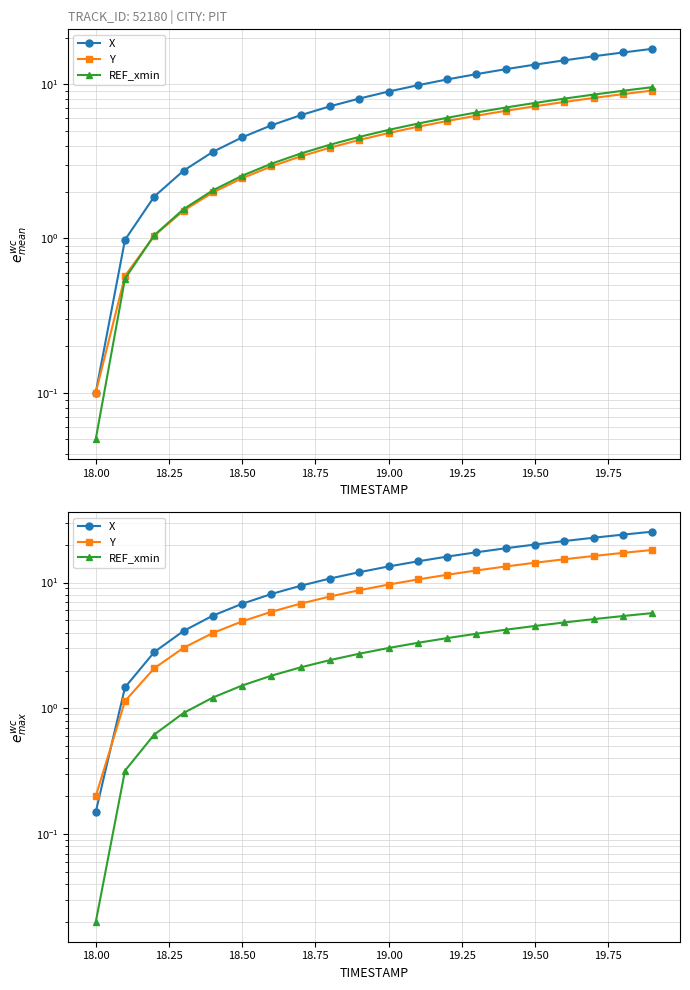

What is the average value of the REF_xmin series?

2.9